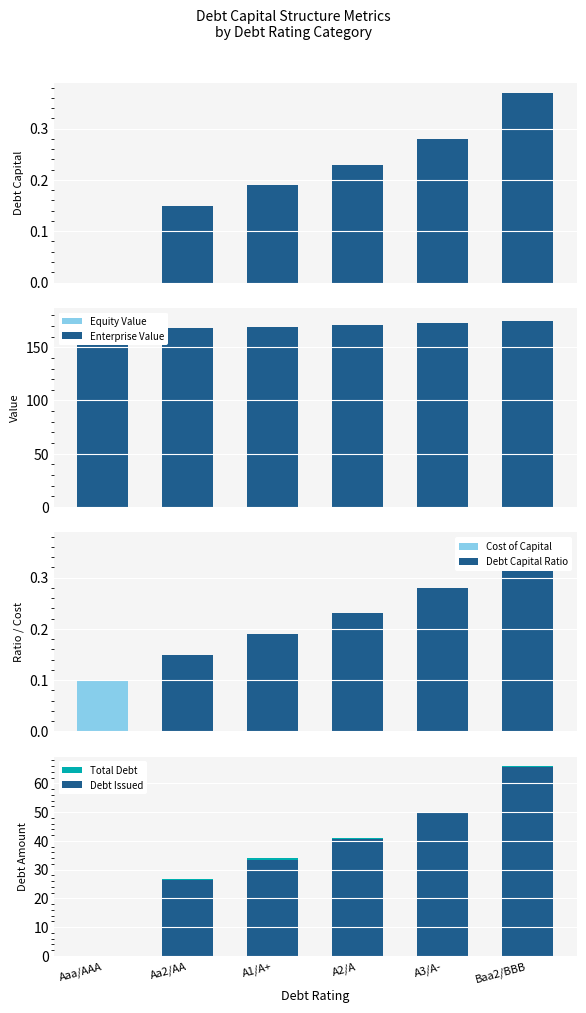

Rank the series by their maximum value, from highest to lowest.

equity_value, enterprise_value, debt, debt_issued, debt_capital, cost_capital